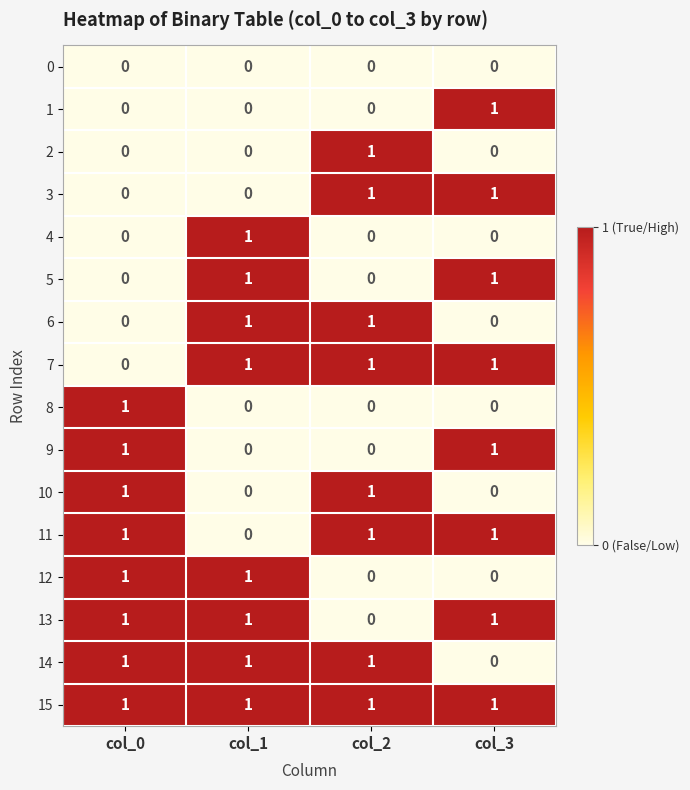

Is it true that 0 equals 0 at col_3?

True